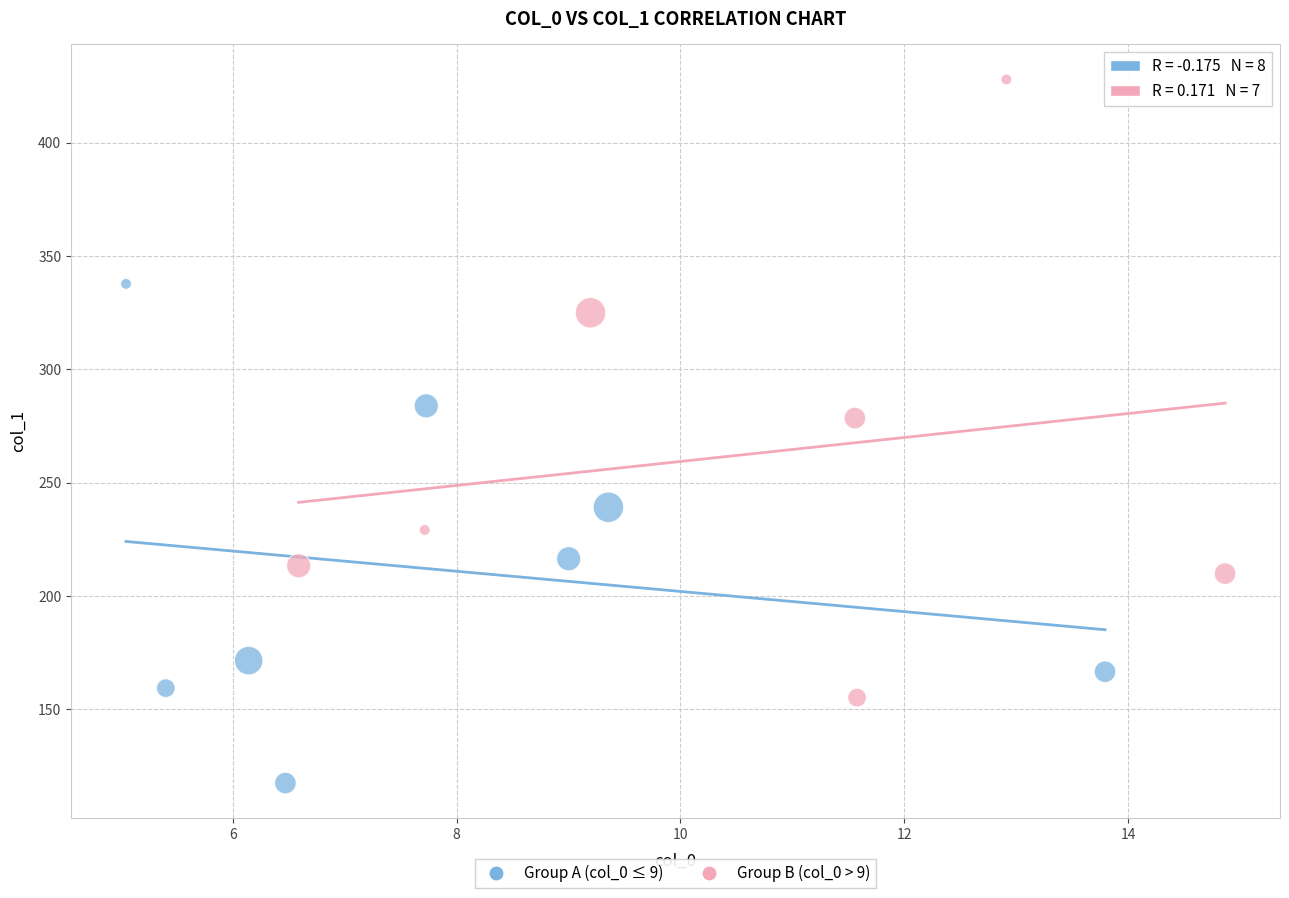

Which series has the largest Y range (max minus min)?

Group B (col_0 > 9)